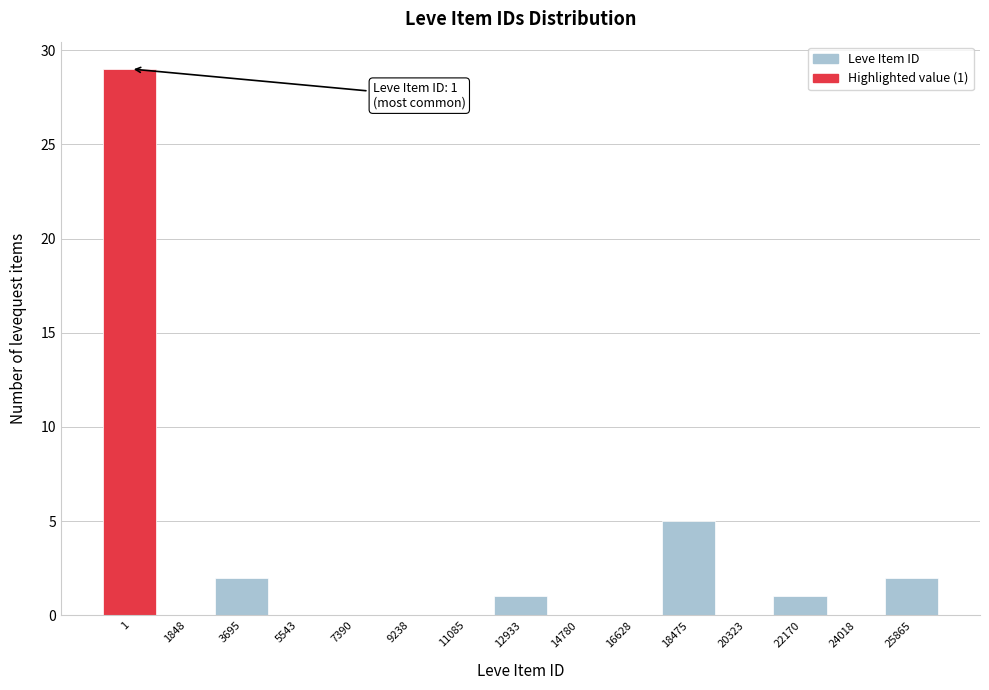

Reading left to right, transcribe all the data shown in this chart.

1=29	1848=0	3695=2	5543=0	7390=0	9238=0	11085=0	12933=1	14780=0	16628=0	18475=5	20323=0	22170=1	24018=0	25865=2